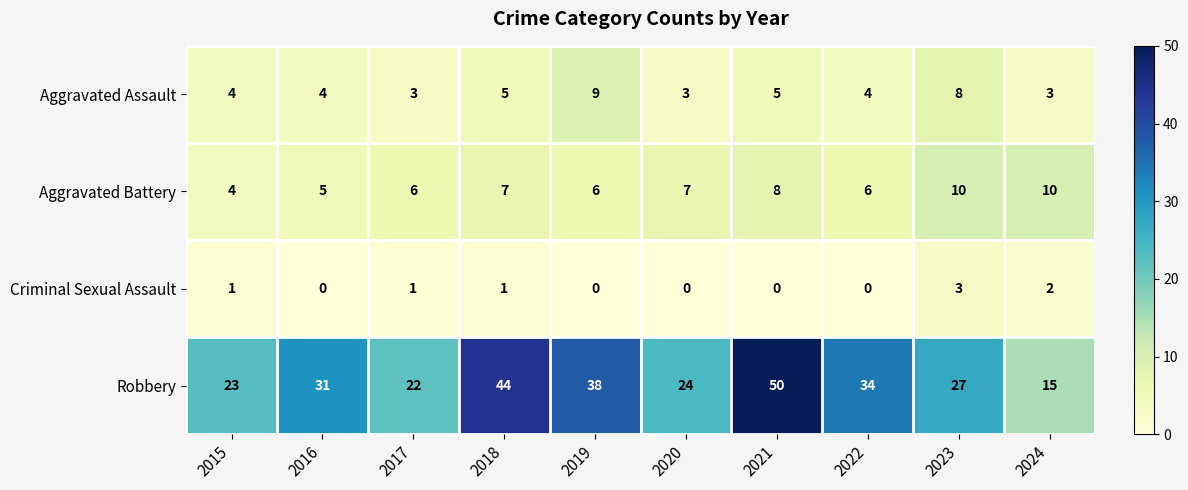

What is the difference between the highest and lowest values at 2022?

34